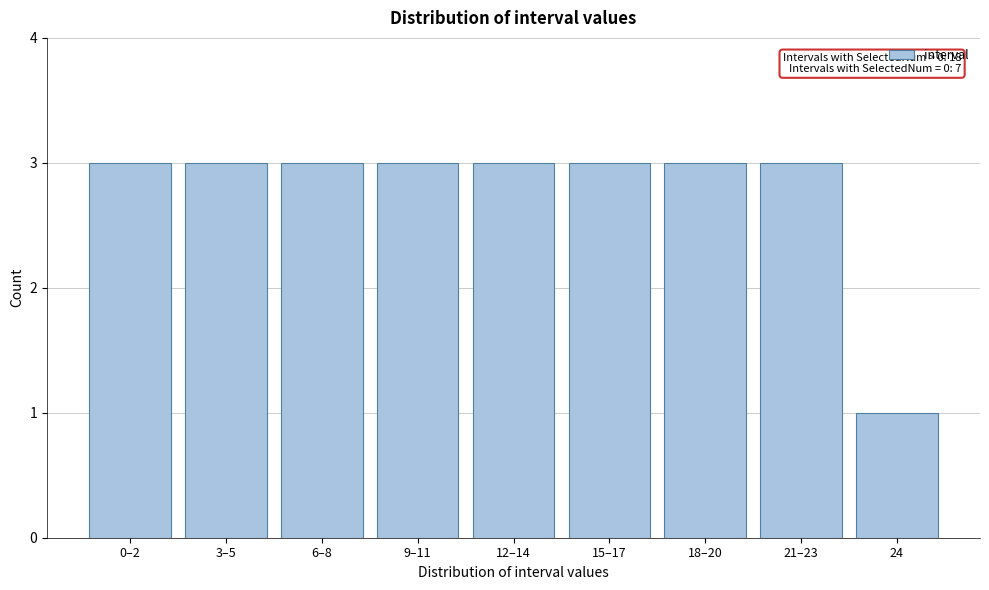

Reading right to left, transcribe all the data shown in this chart.

1	3	3	3	3	3	3	3	3